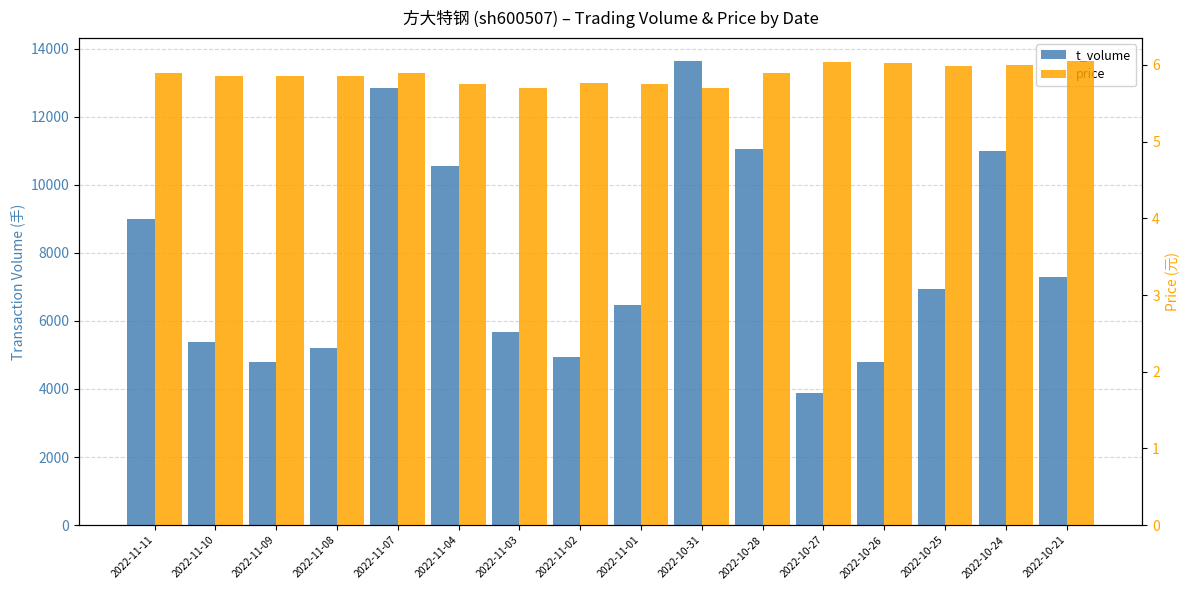

What is the value of the t_volume bar at the 8th from the left?

4954.0